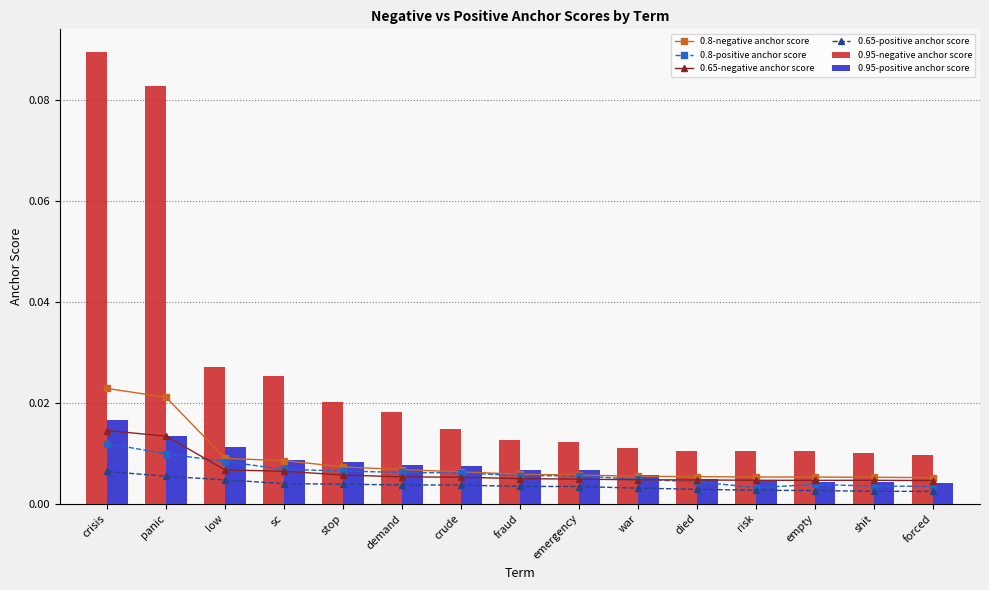

Reading left to right, list all the values displayed in this chart.

0.8-negative anchor score: crisis=0.0	panic=0.0	low=0.0	sc=0.0	stop=0.0	demand=0.0	crude=0.0	fraud=0.0	emergency=0.0	war=0.0	died=0.0	risk=0.0	empty=0.0	shit=0.0	forced=0.0
0.8-positive anchor score: crisis=0.0	panic=0.0	low=0.0	sc=0.0	stop=0.0	demand=0.0	crude=0.0	fraud=0.0	emergency=0.0	war=0.0	died=0.0	risk=0.0	empty=0.0	shit=0.0	forced=0.0
0.65-negative anchor score: crisis=0.0	panic=0.0	low=0.0	sc=0.0	stop=0.0	demand=0.0	crude=0.0	fraud=0.0	emergency=0.0	war=0.0	died=0.0	risk=0.0	empty=0.0	shit=0.0	forced=0.0
0.65-positive anchor score: crisis=0.0	panic=0.0	low=0.0	sc=0.0	stop=0.0	demand=0.0	crude=0.0	fraud=0.0	emergency=0.0	war=0.0	died=0.0	risk=0.0	empty=0.0	shit=0.0	forced=0.0
0.95-negative anchor score: crisis=0.1	panic=0.1	low=0.0	sc=0.0	stop=0.0	demand=0.0	crude=0.0	fraud=0.0	emergency=0.0	war=0.0	died=0.0	risk=0.0	empty=0.0	shit=0.0	forced=0.0
0.95-positive anchor score: crisis=0.0	panic=0.0	low=0.0	sc=0.0	stop=0.0	demand=0.0	crude=0.0	fraud=0.0	emergency=0.0	war=0.0	died=0.0	risk=0.0	empty=0.0	shit=0.0	forced=0.0